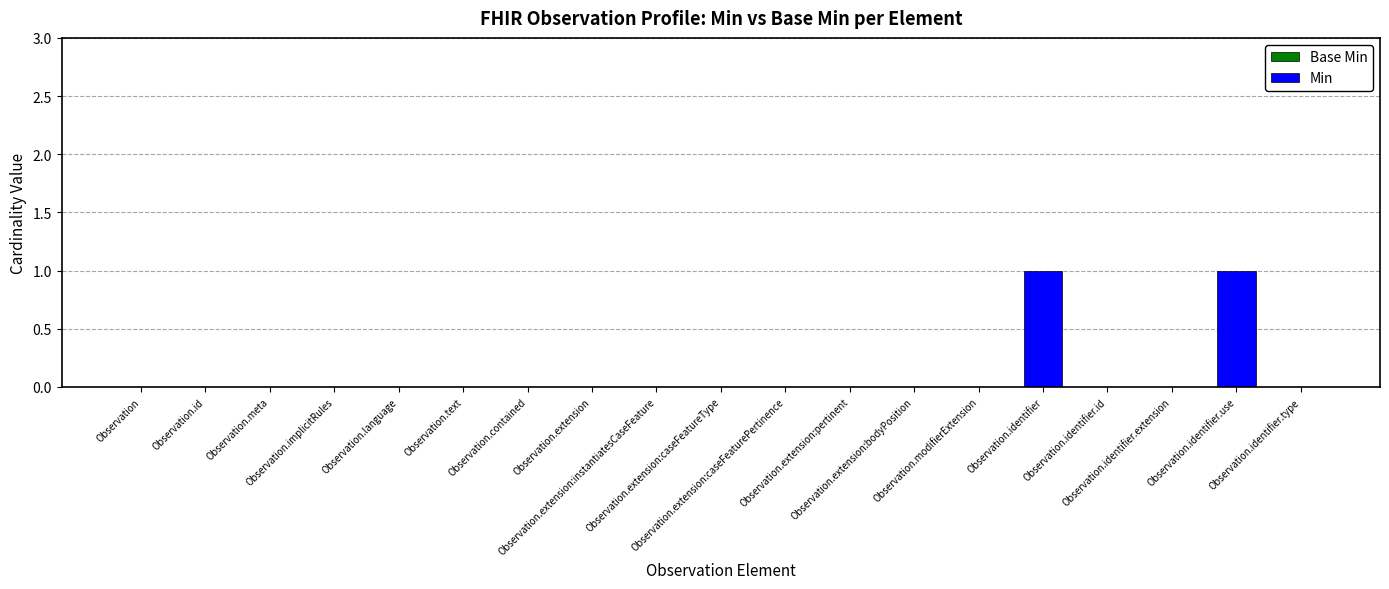

Are the bars grouped side by side (vs. stacked)?

No